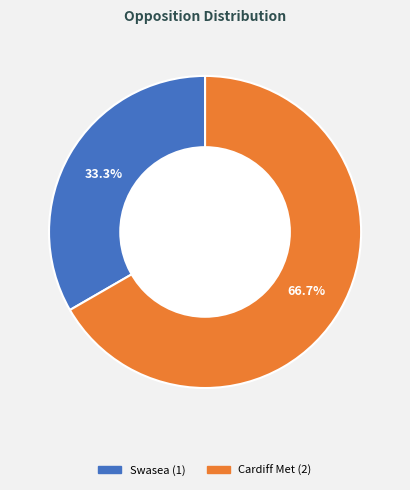

What is the largest slice in the pie chart?

Cardiff Met